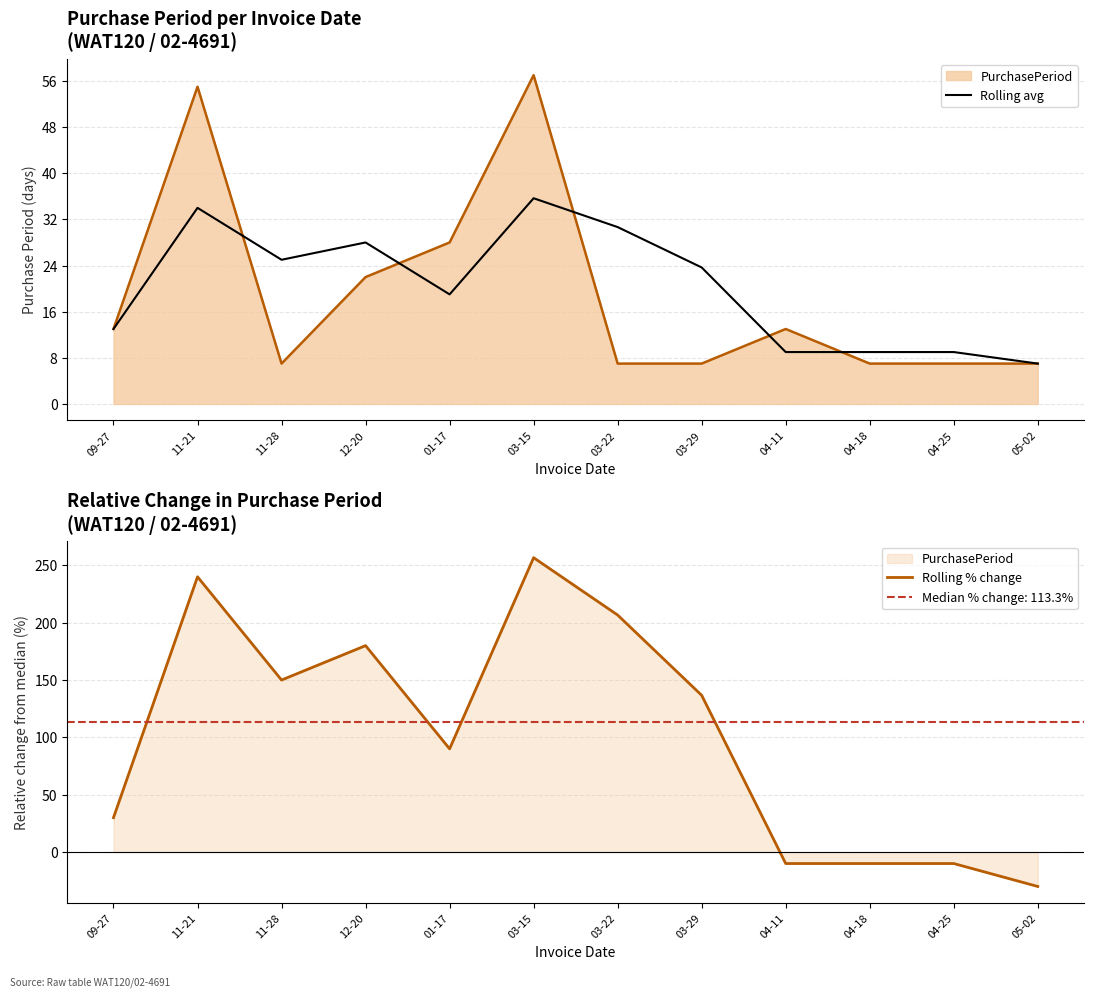

What is the total value across all series at 03-22?

237.3